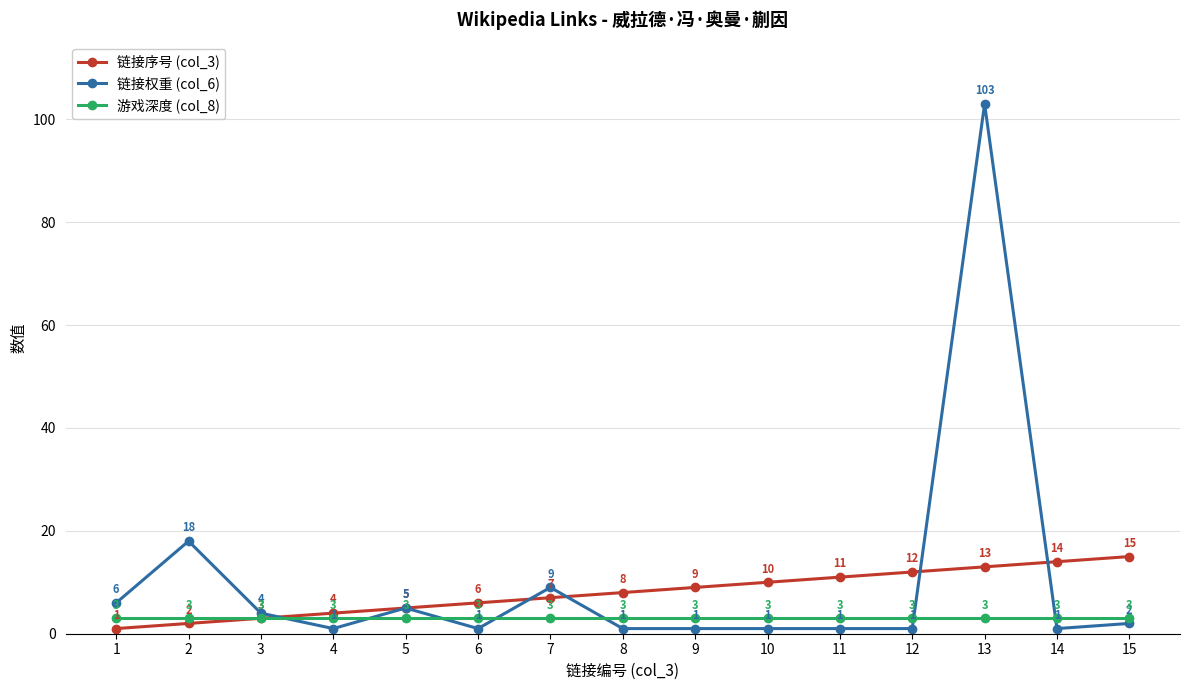

List the labels in order of 链接序号 (col_3) value, largest first.

15, 14, 13, 12, 11, 10, 9, 8, 7, 6, 5, 4, 3, 2, 1